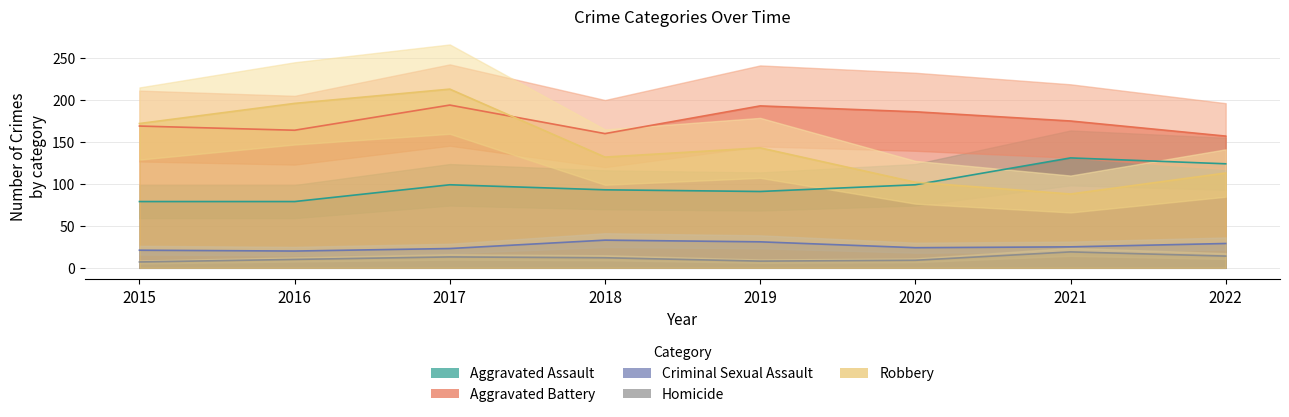

Reading left to right, list all the values displayed in this chart.

Aggravated Assault: 2015=79	2016=79	2017=99	2018=93	2019=91	2020=99	2021=131	2022=124
Aggravated Battery: 2015=169	2016=164	2017=194	2018=160	2019=193	2020=186	2021=175	2022=157
Criminal Sexual Assault: 2015=21	2016=20	2017=23	2018=33	2019=31	2020=24	2021=25	2022=29
Homicide: 2015=7	2016=10	2017=13	2018=12	2019=8	2020=9	2021=19	2022=14
Robbery: 2015=172	2016=196	2017=213	2018=132	2019=143	2020=102	2021=88	2022=113